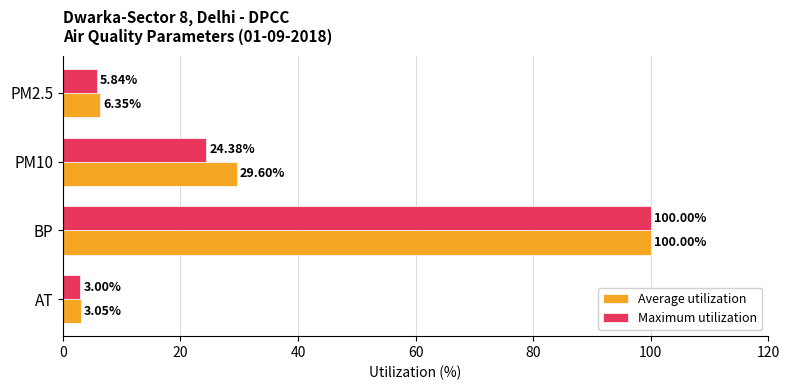

How many values in the Maximum utilization series exceed 24?

2